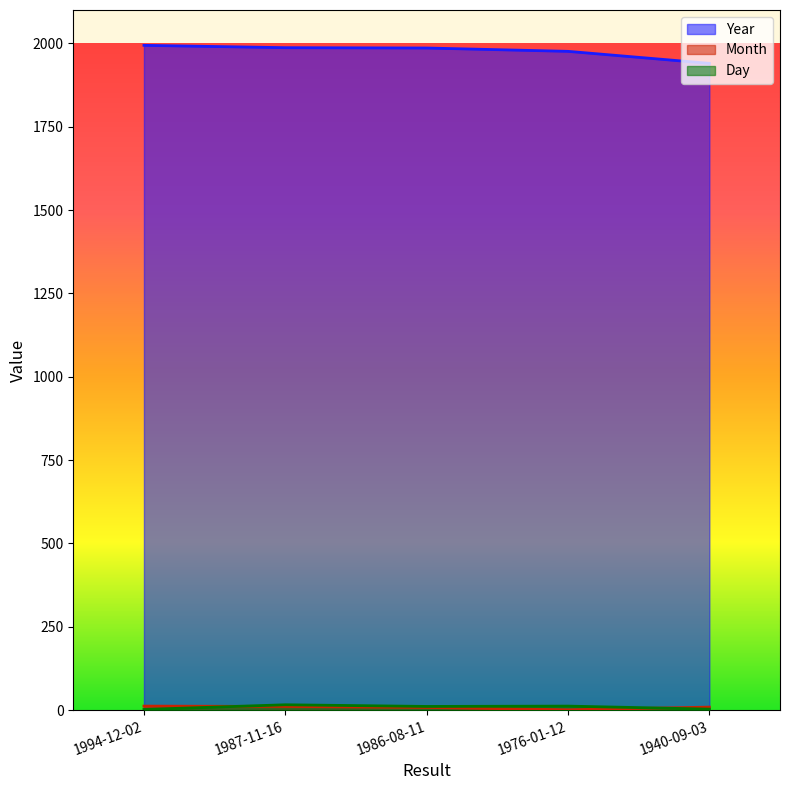

What is the highest value of the Year series?

1994